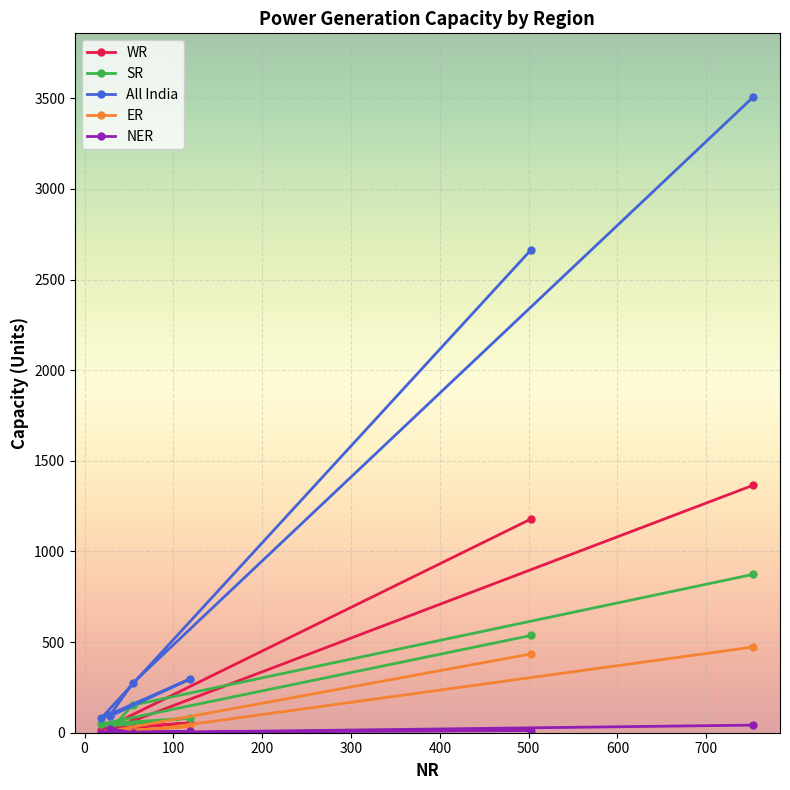

What is the label of the 1st point from the right?

753